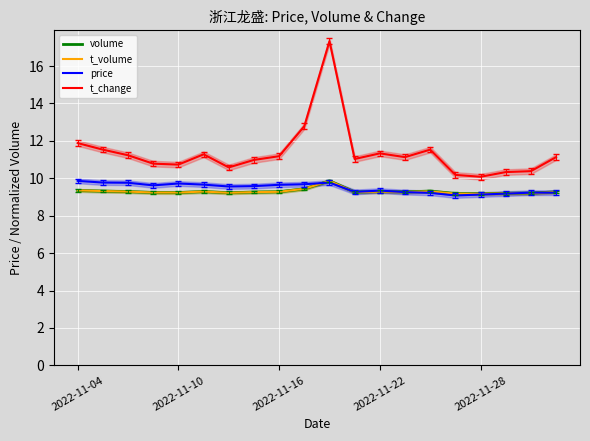

Between 14 and 19, which is larger?

14